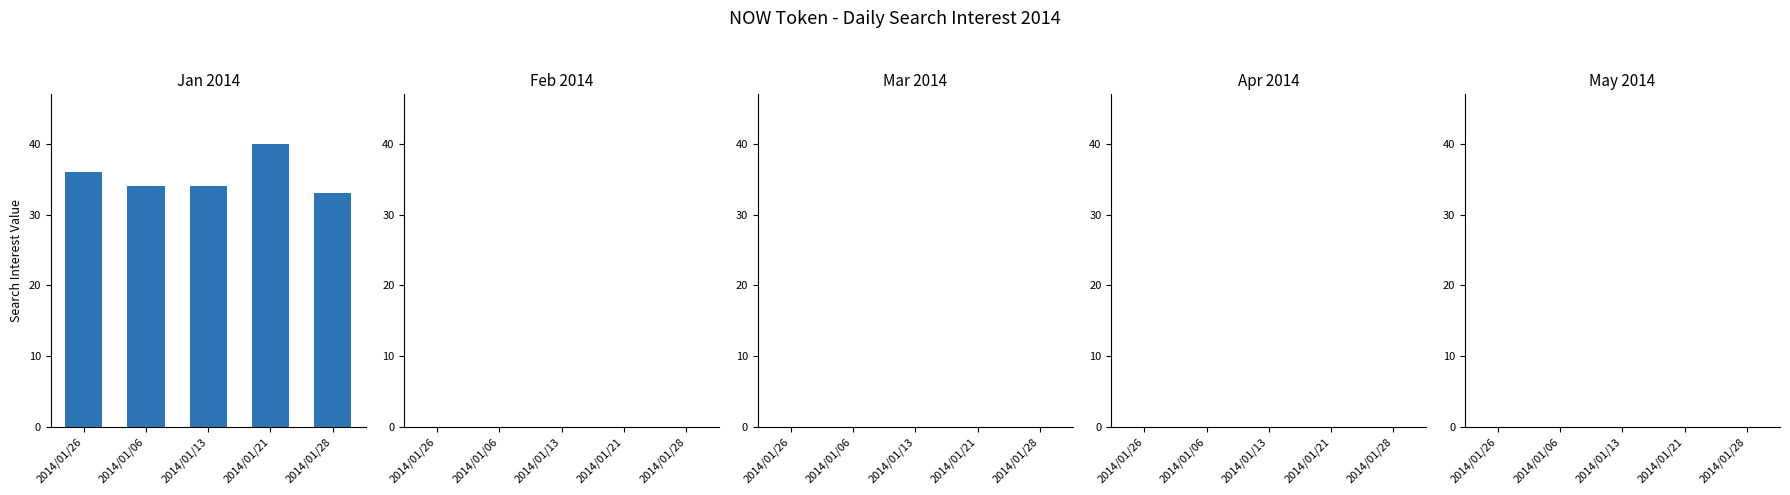

Which label corresponds to the largest value in the chart?

2014/01/21